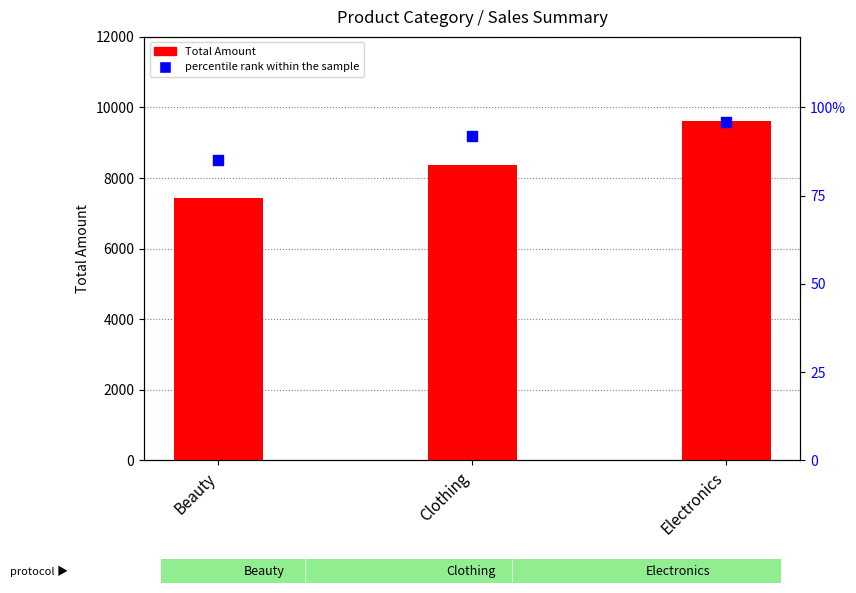

Which series has the largest total across all categories?

Total Amount